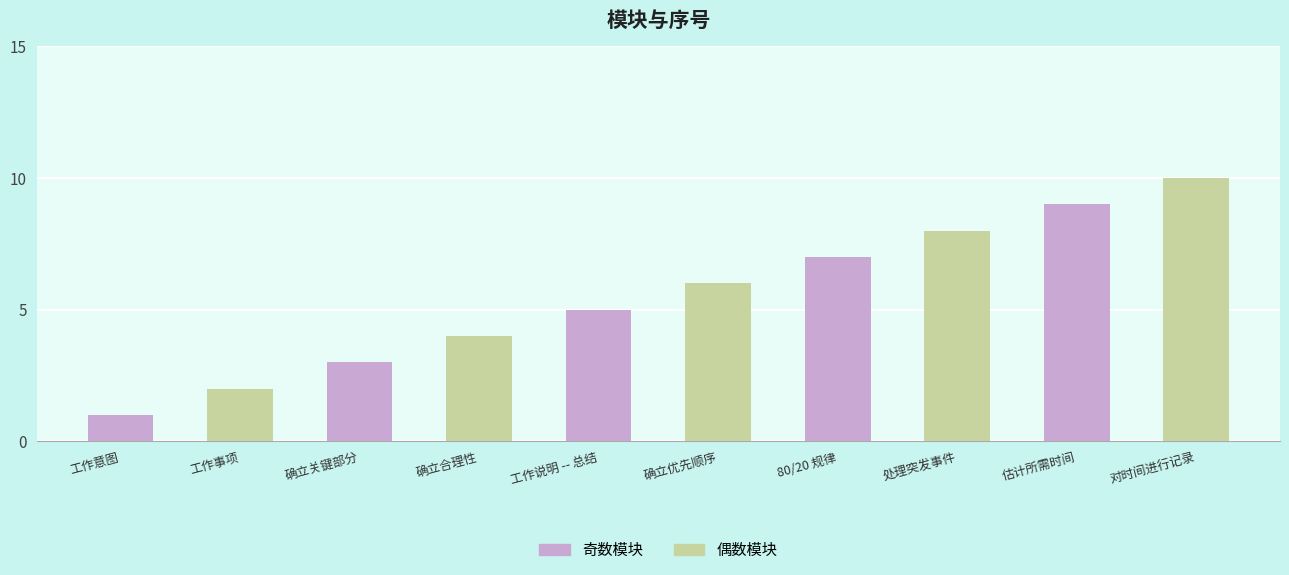

Reading right to left, list all the values displayed in this chart.

奇数模块: 9	7	5	3	1
偶数模块: 10	8	6	4	2